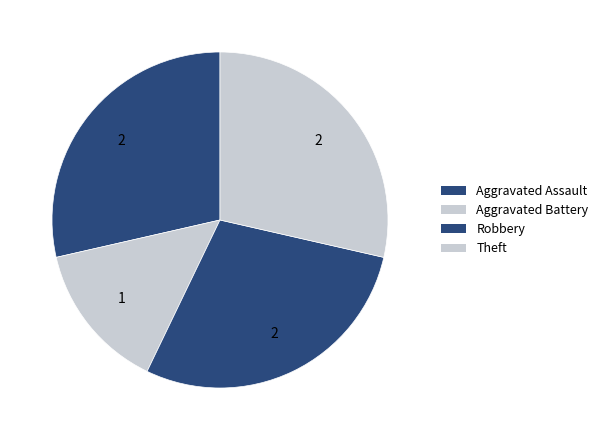

True or false: Theft accounts for 14% of the total.

False